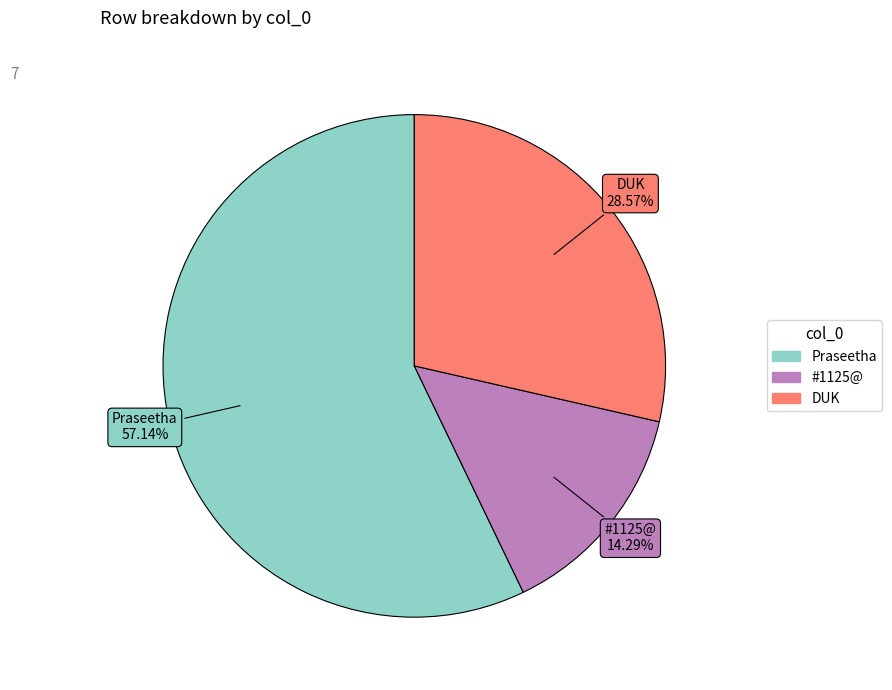

Is there a majority slice in this chart?

Yes